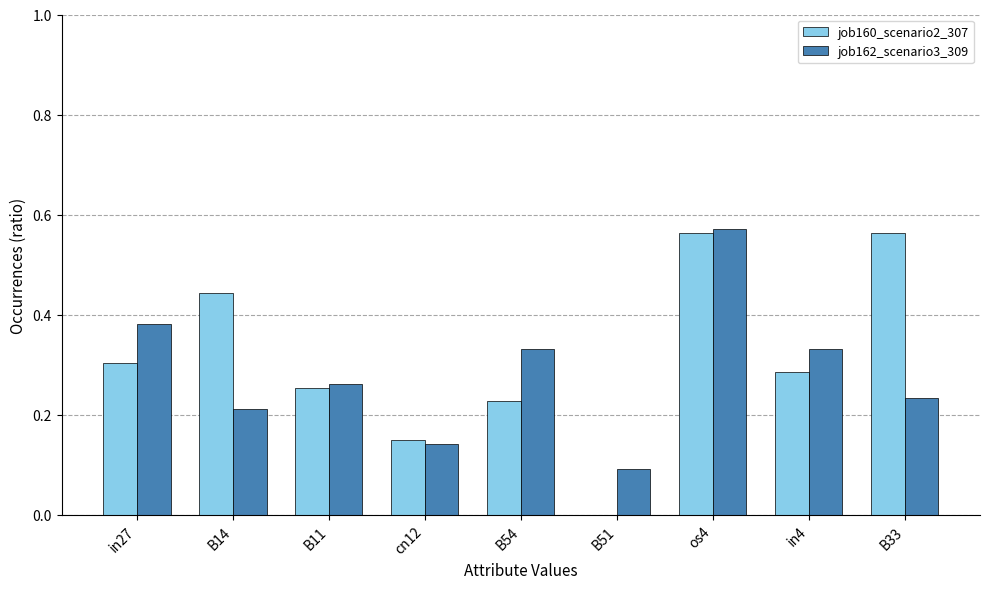

Between os4 and B33, which series saw the biggest shift?

job162_scenario3_309